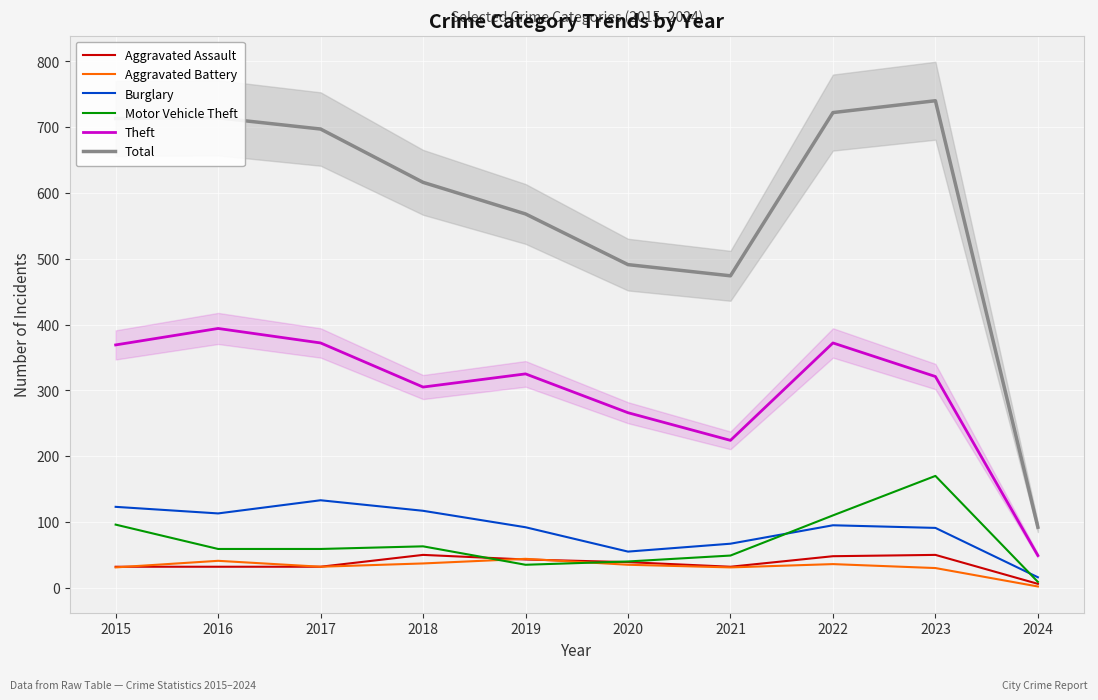

The Burglary series shows 123 at 2015. True or false?

True